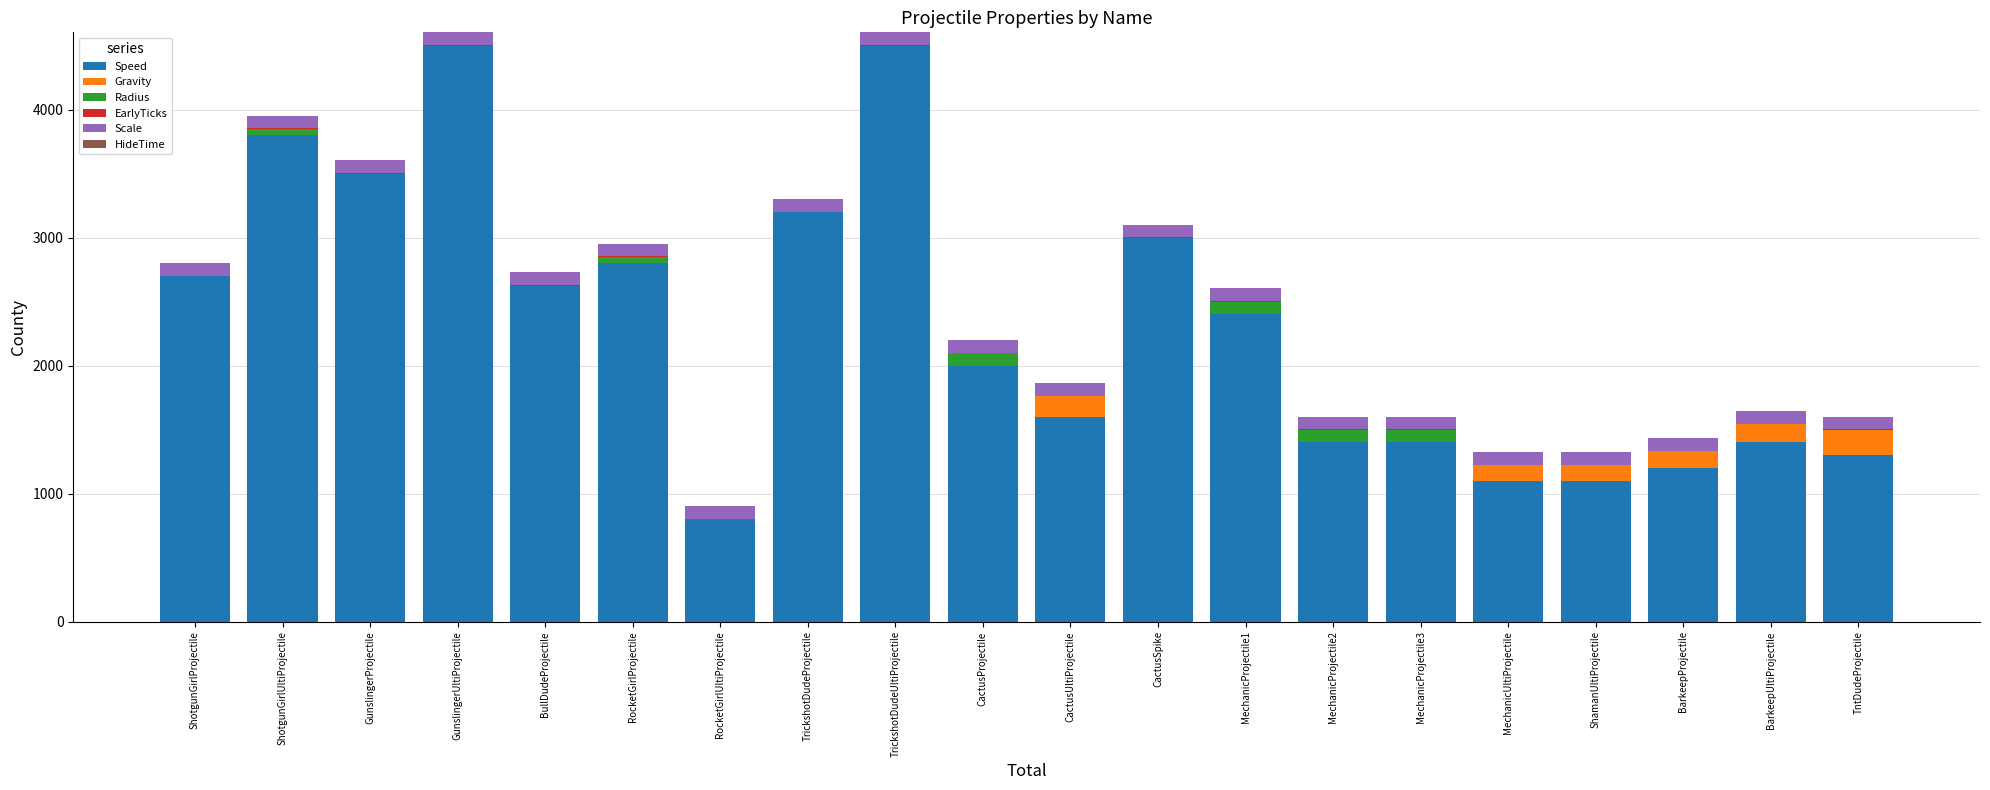

Count the number of categories in the chart.

20